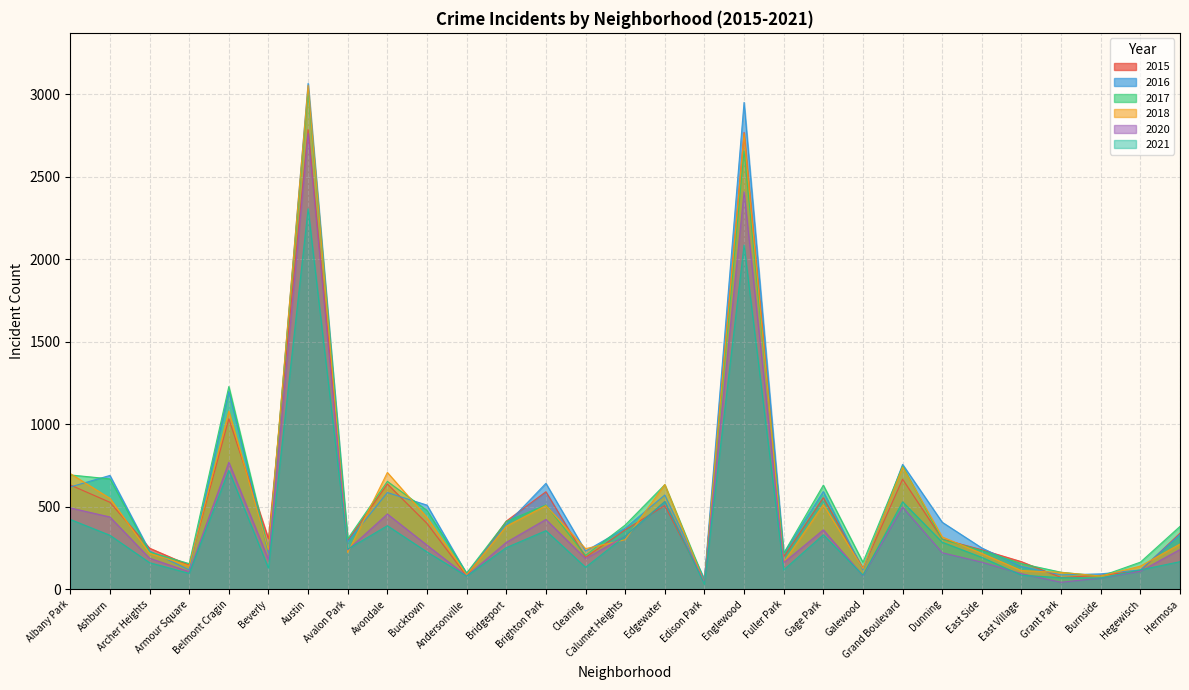

At which category does 2015 reach its first local valley?

Armour Square